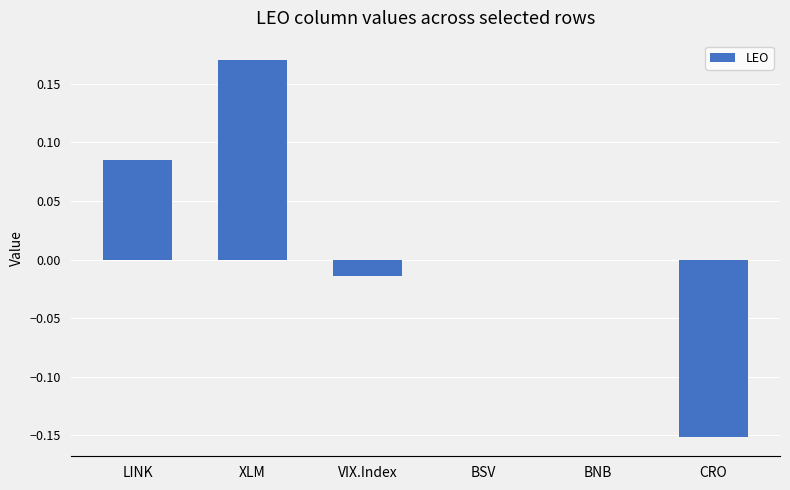

The chart shows a value of -0.2 at BSV. True or false?

False